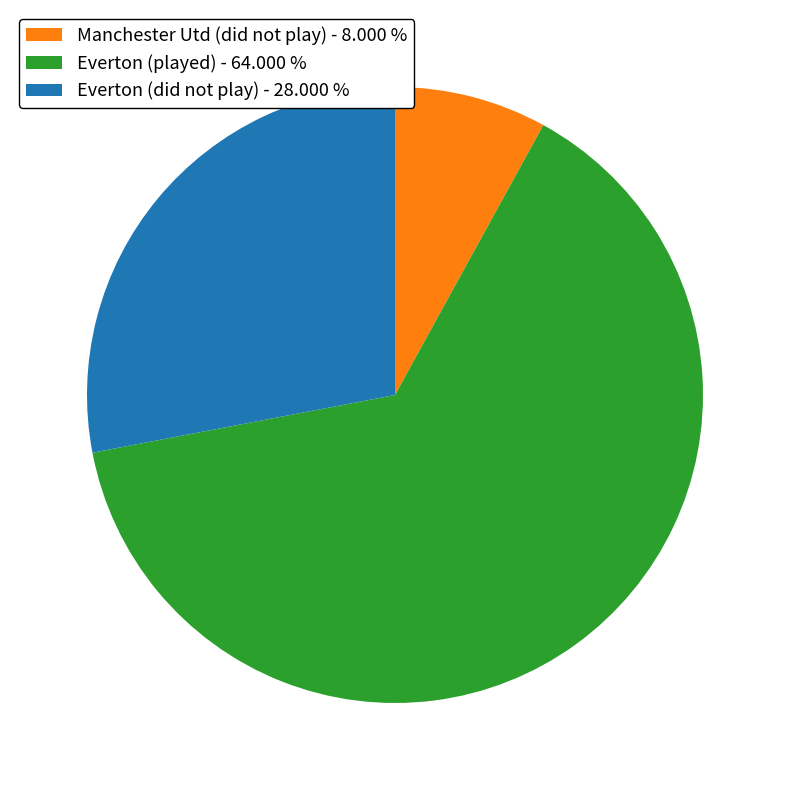

Rank the categories by value from highest to lowest.

Everton (played) - 64.000 %, Everton (did not play) - 28.000 %, Manchester Utd (did not play) - 8.000 %